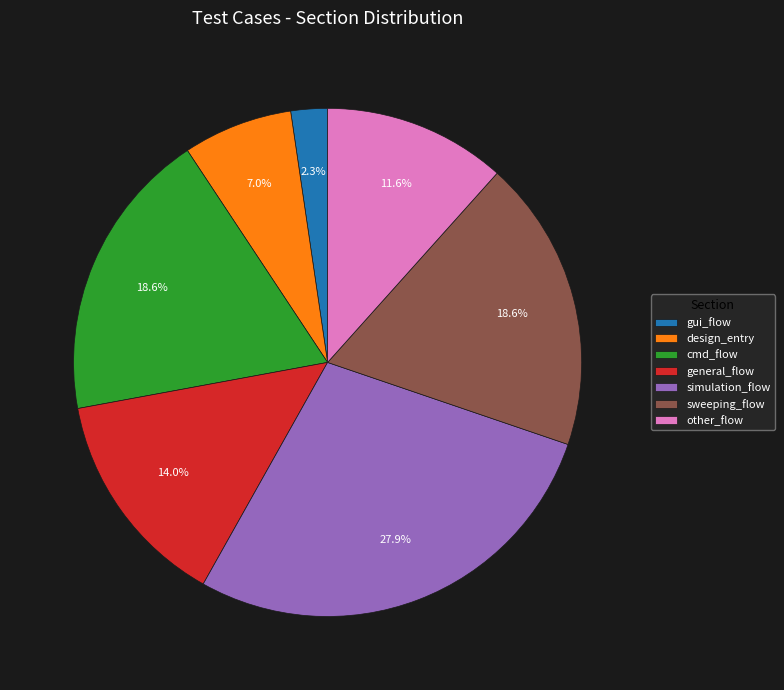

How many segments does this pie chart have?

7